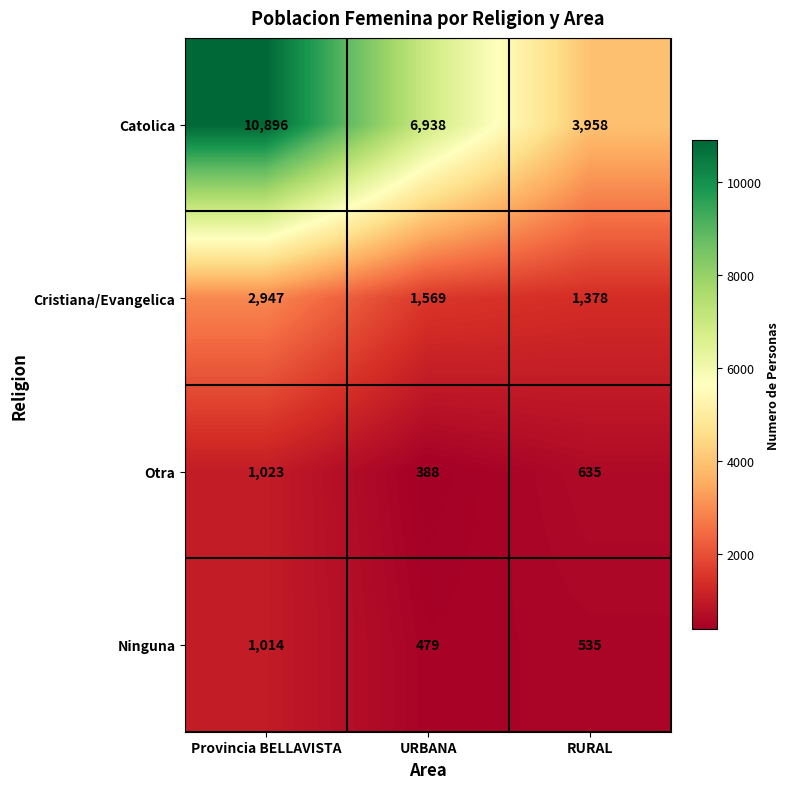

What is the minimum value shown in the chart?

388